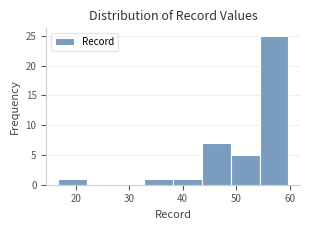

Reading left to right, transcribe this chart: for each bar, give the range it covers on the x-axis and its height. Neither the bar edges nor the heights are printed on the chart, so give them approximately, as read against the axes.

17 to 22: 1
22 to 27: 0
27 to 33: 0
33 to 38: 1
38 to 44: 1
44 to 49: 7
49 to 54: 5
54 to 60: 25